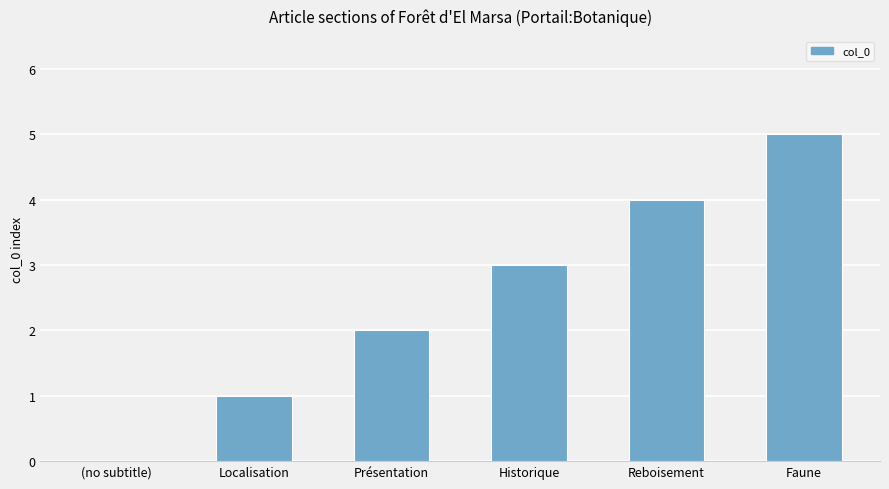

Count the number of data series in this chart.

1